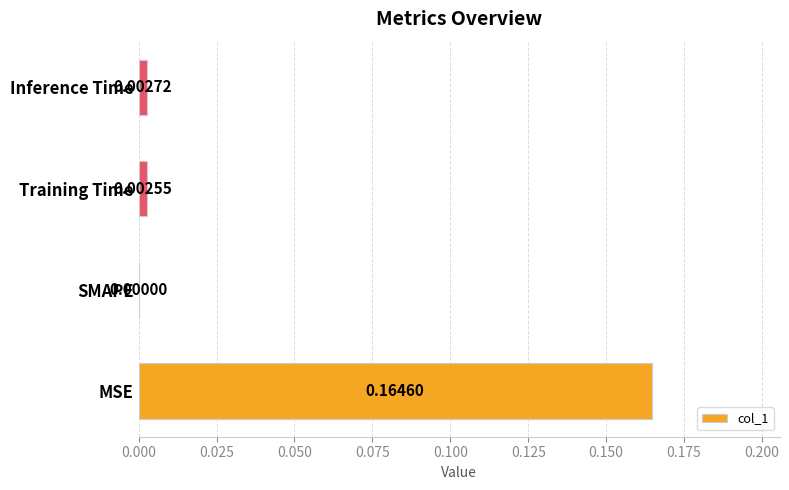

Between SMAPE and Training Time, which is larger?

Training Time